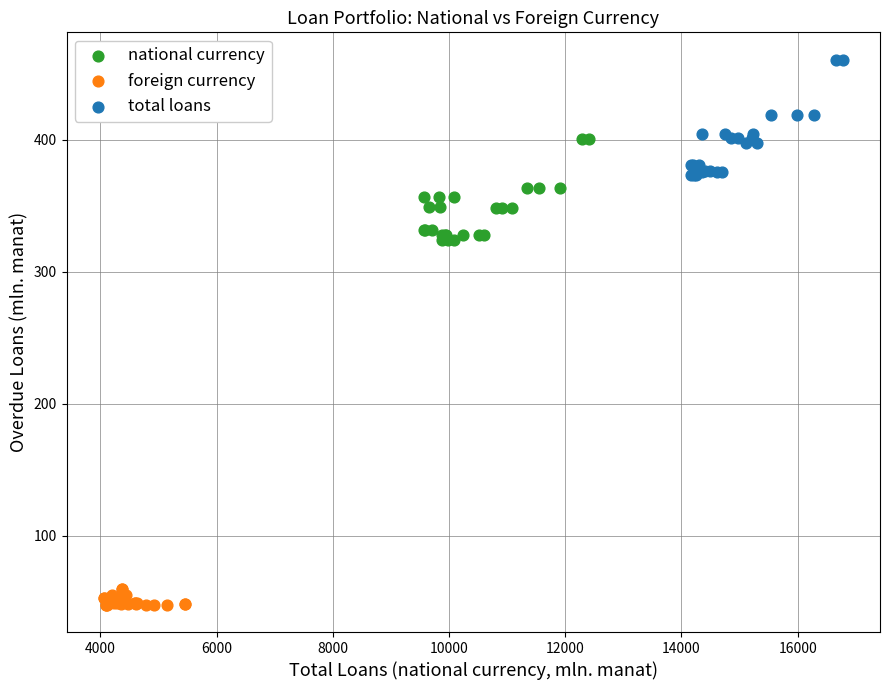

Which series contains the highest Y value?

total loans